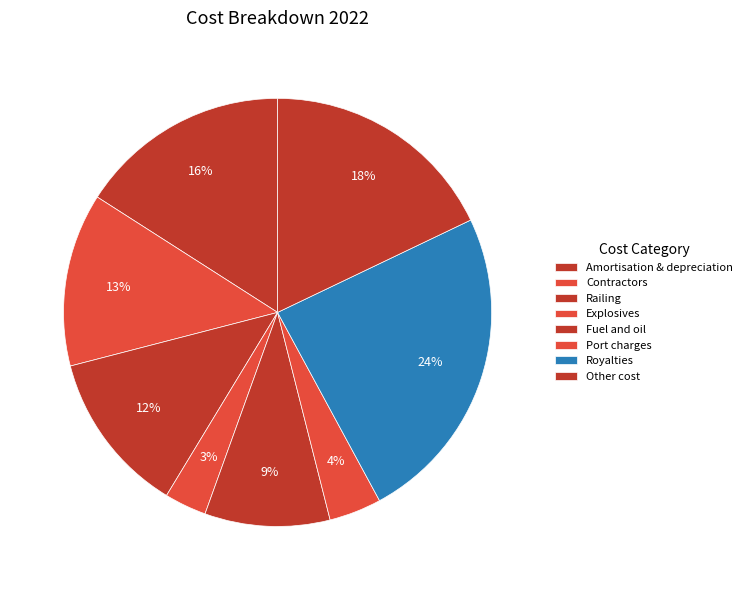

What is the largest slice in the pie chart?

Royalties